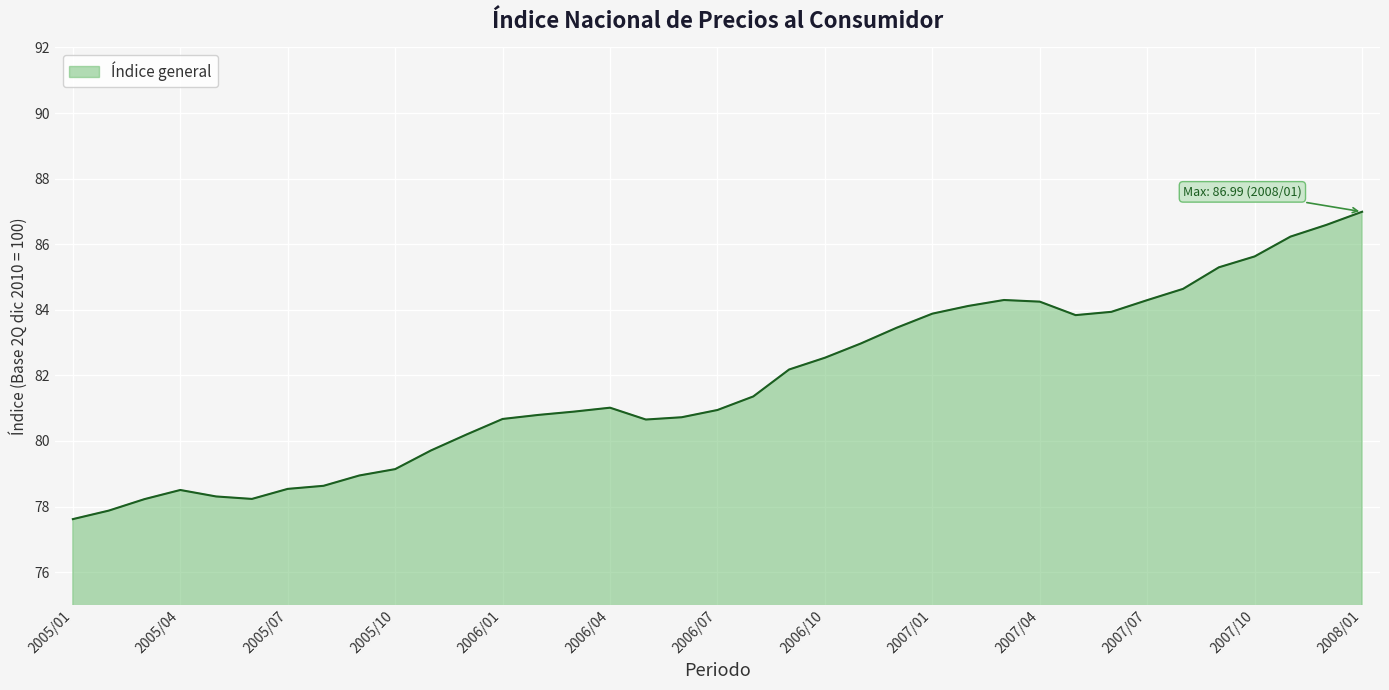

How many lines are shown in the chart?

1